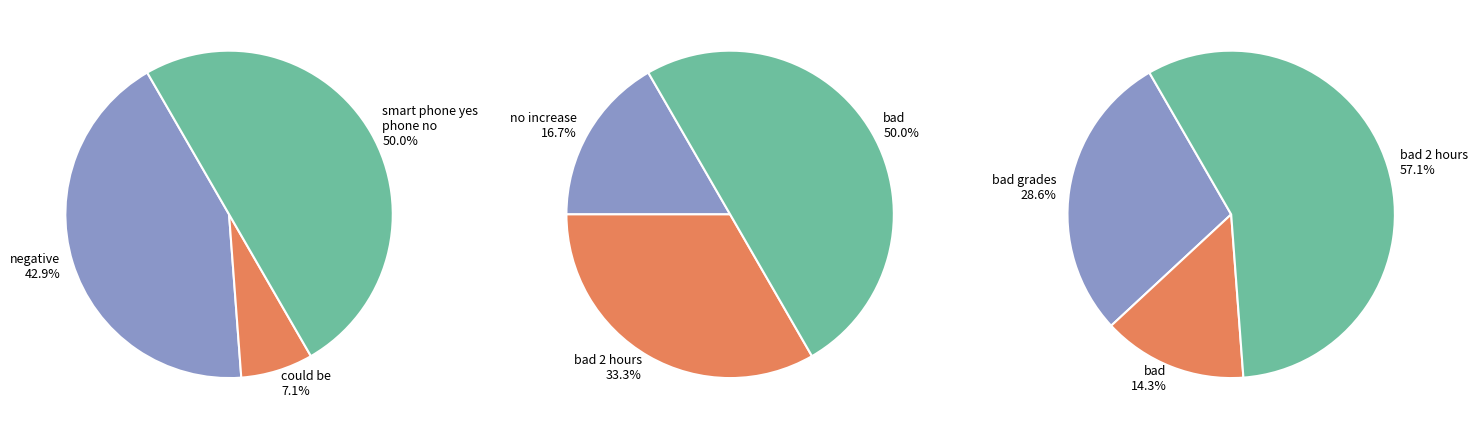

What is the change in value from smart phone yes phone no to bad 2 hours?

+1